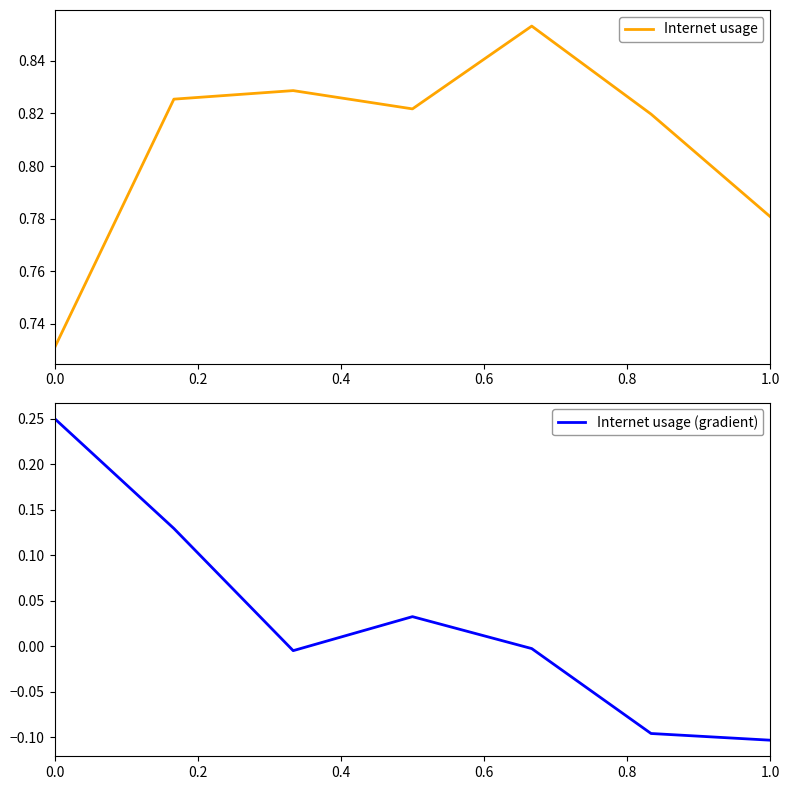

How many data points in Internet usage (gradient) are above 0?

3